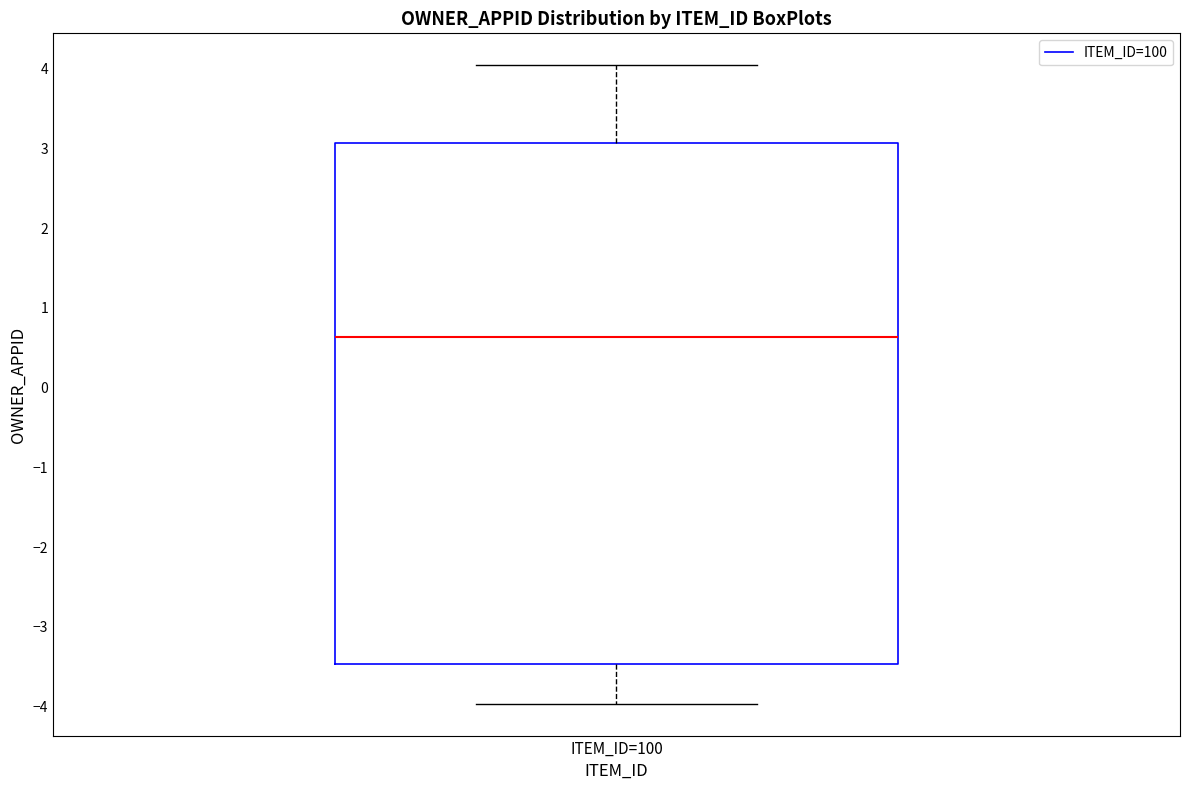

Transcribe this box plot: give where the median line is, the range the box spans, and where the two whiskers end, as read against the y-axis. The values are not printed on the chart, so give them approximately, as read against the axis.

median 0.6, box -3.5 to 3.1, whiskers -4.0 to 4.0